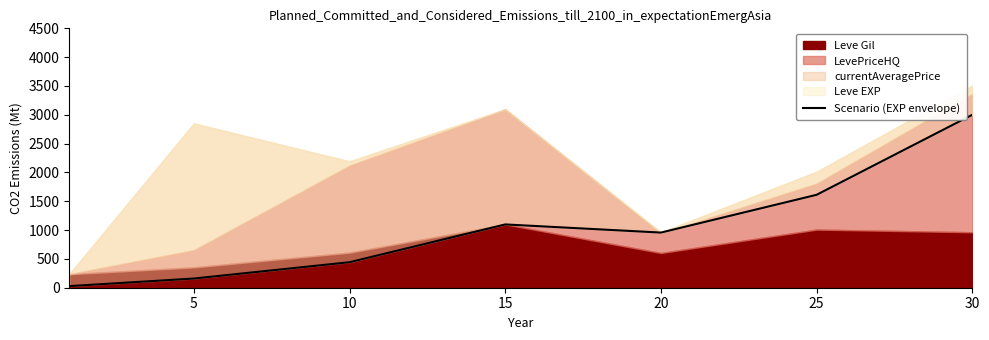

What is the change in value from 5 to 10?

+283.0